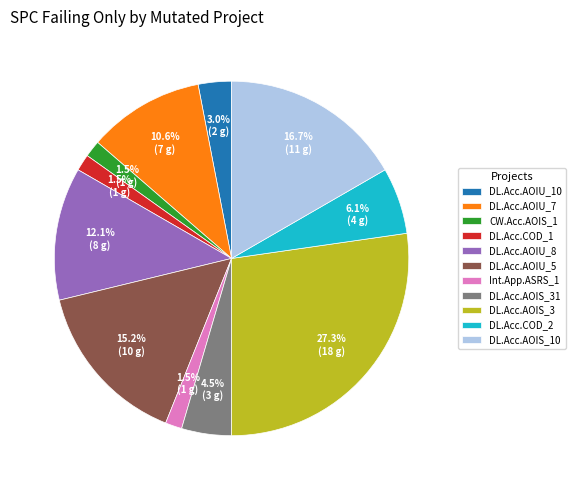

Does any single category account for the majority?

No